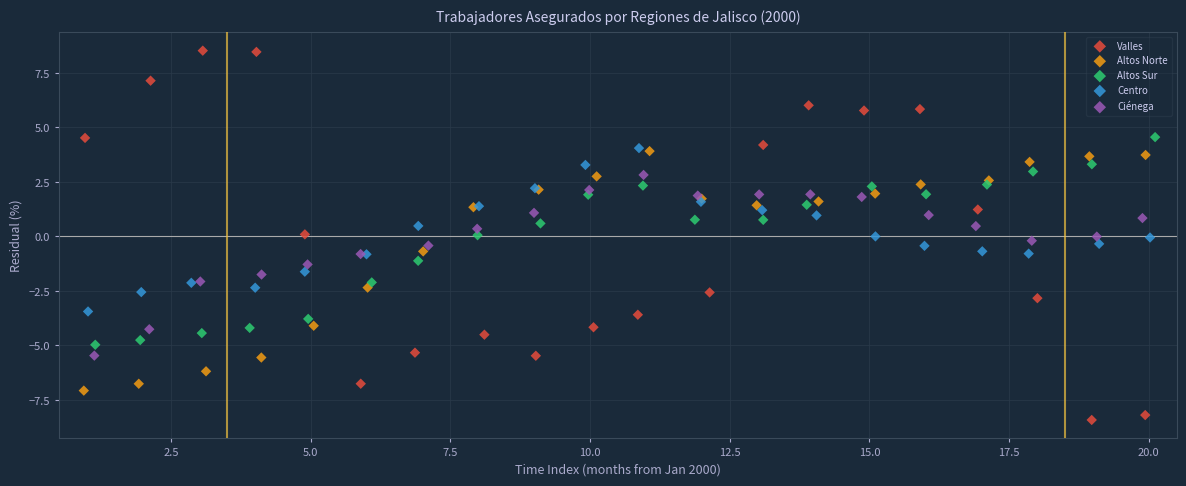

Which series reaches the minimum Y coordinate?

Valles